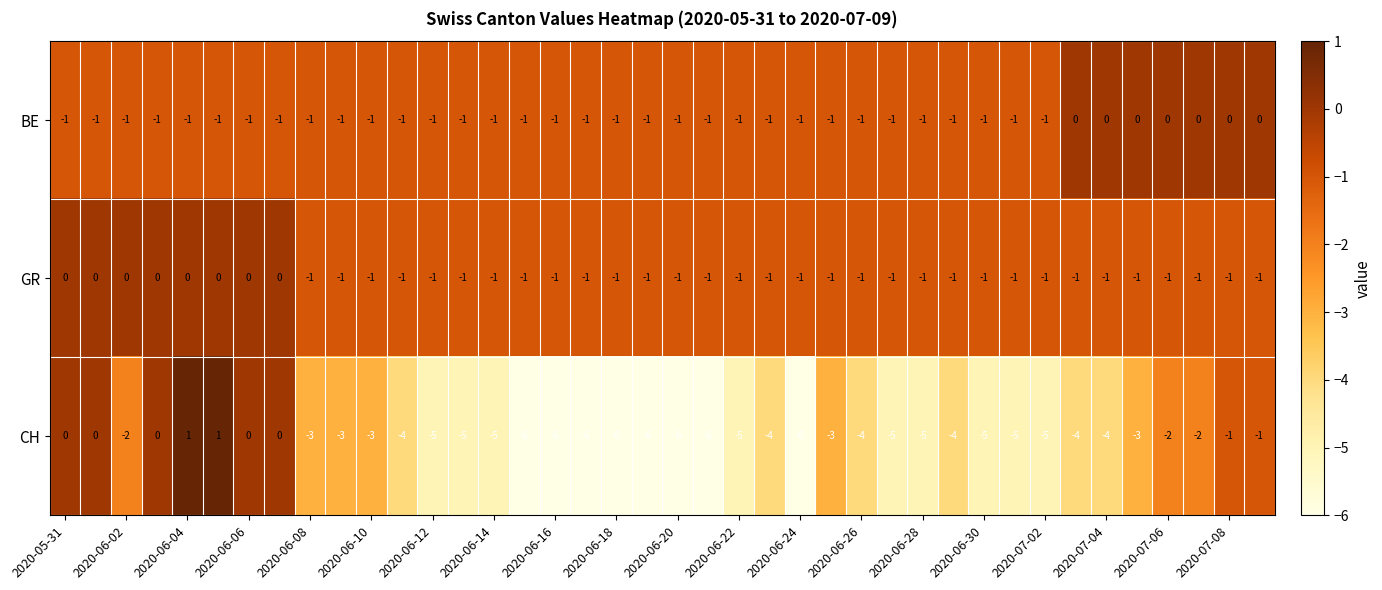

Count the BE values in the range -1 to 0.

40